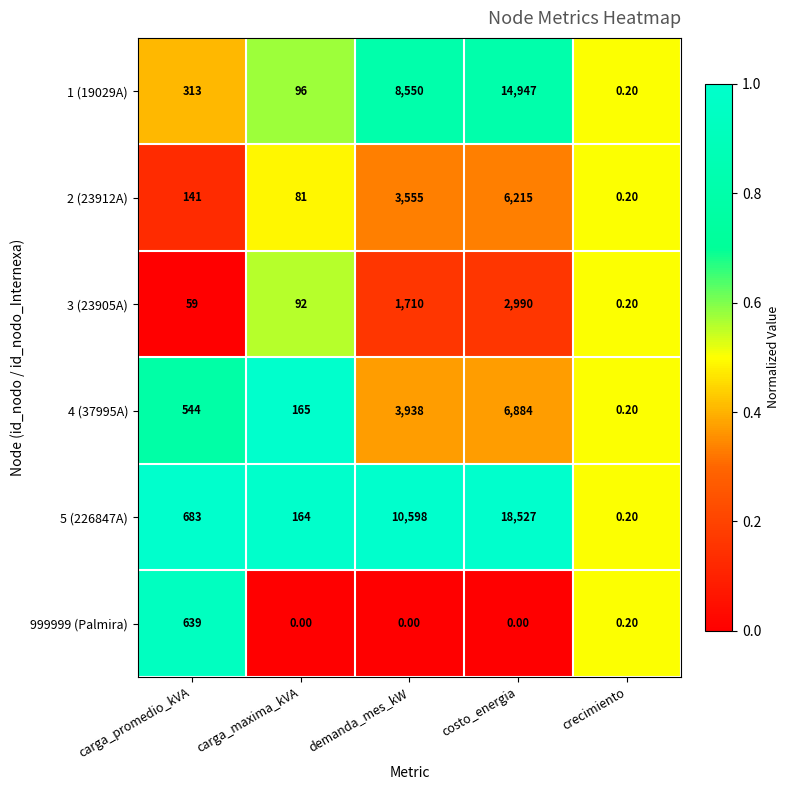

Rank the series by their maximum value, from lowest to highest.

999999 (Palmira), 3 (23905A), 2 (23912A), 4 (37995A), 1 (19029A), 5 (226847A)